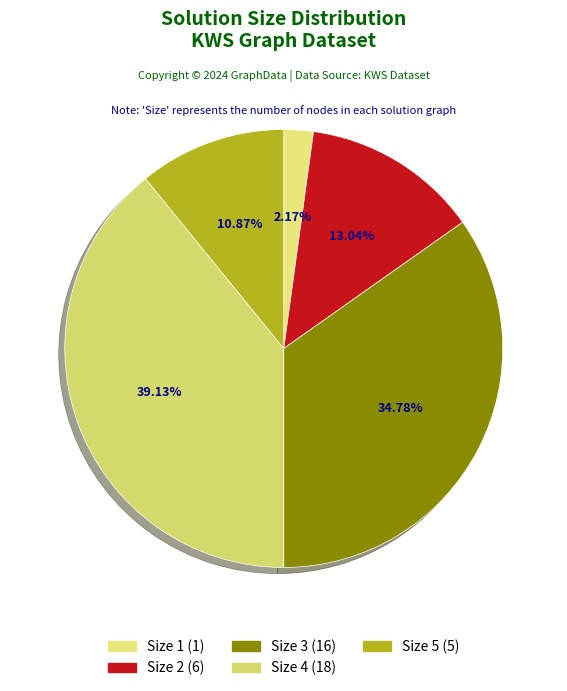

True or false: Size 3 accounts for 13% of the total.

False